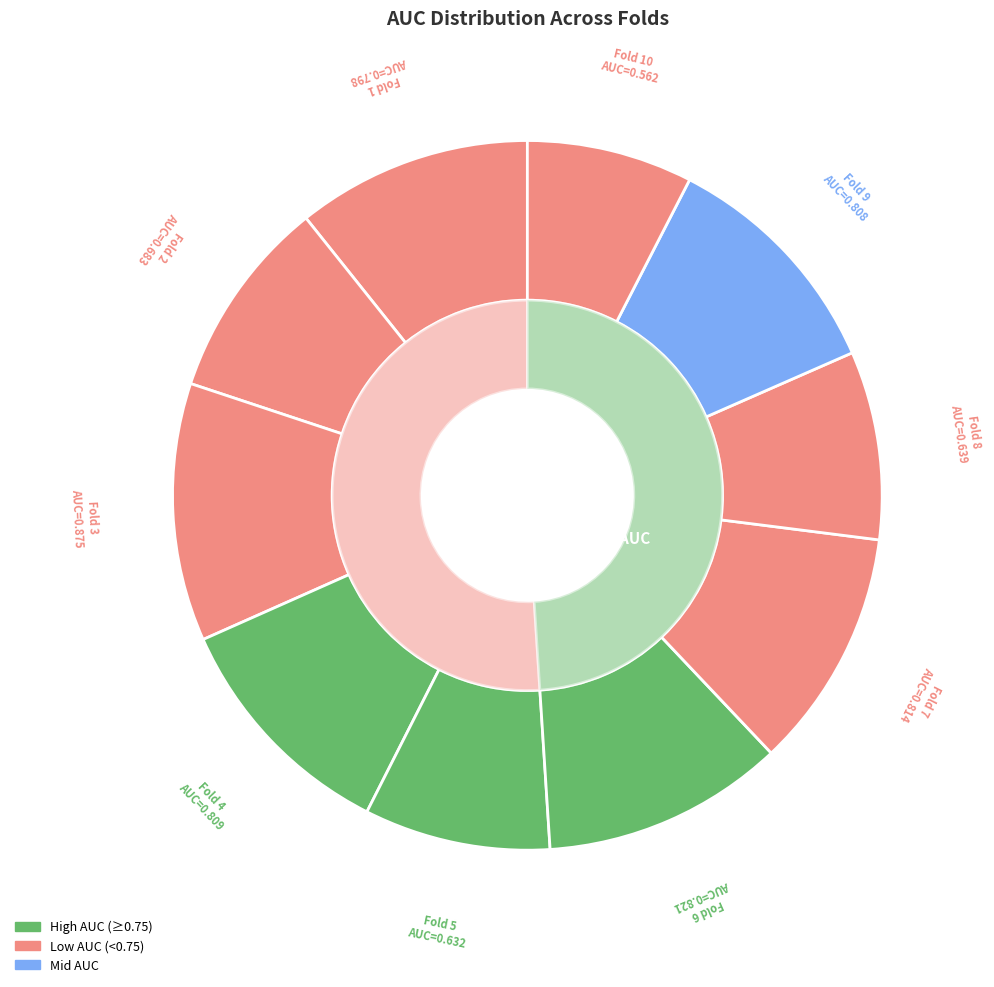

Is it true that Fold 7 is 11% of the pie?

True